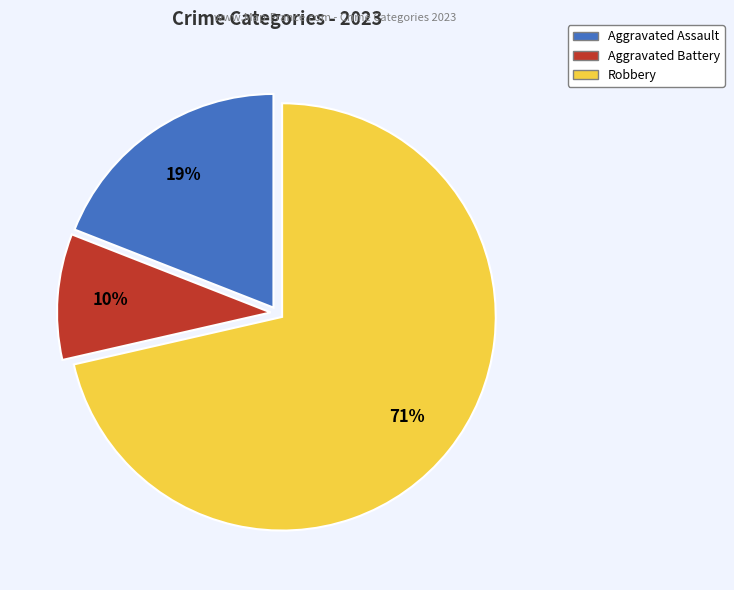

To the nearest percent, what percentage of the pie is Aggravated Assault?

19%